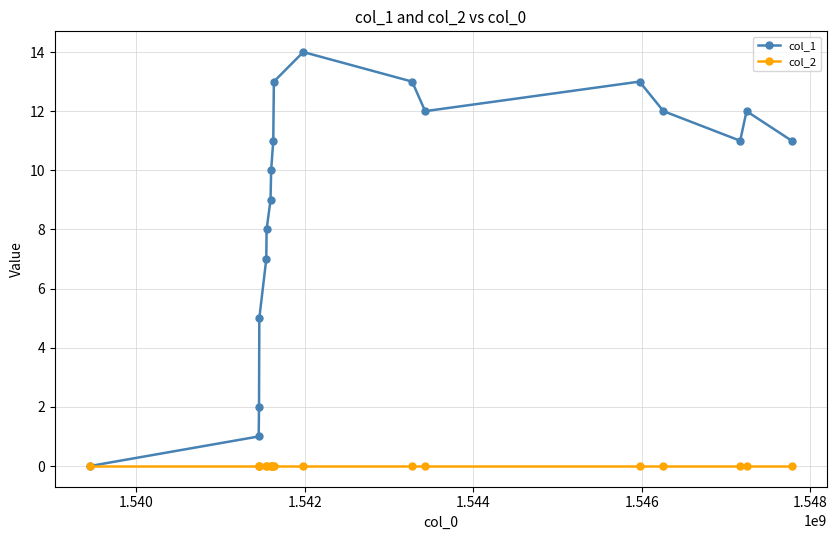

Rank the series by their average value, from highest to lowest.

col_1, col_2